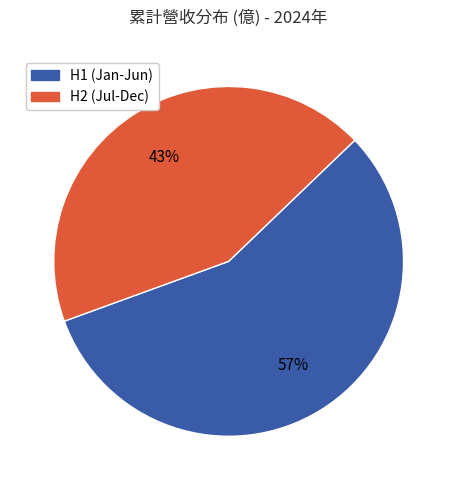

Is there any slice that represents more than half of the pie?

Yes